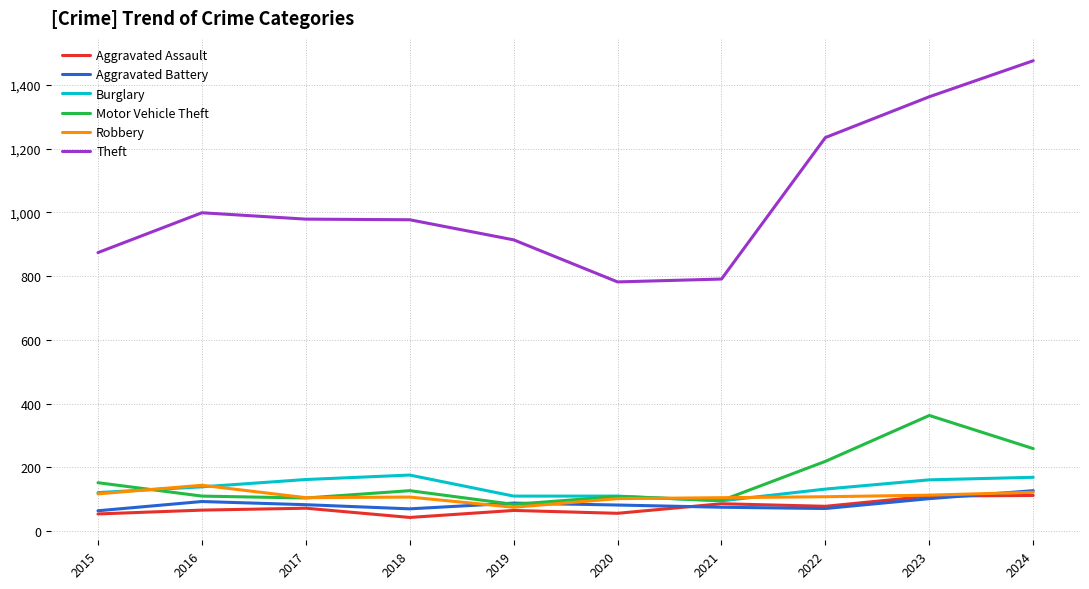

What is the total value across all series at 2019?

1336